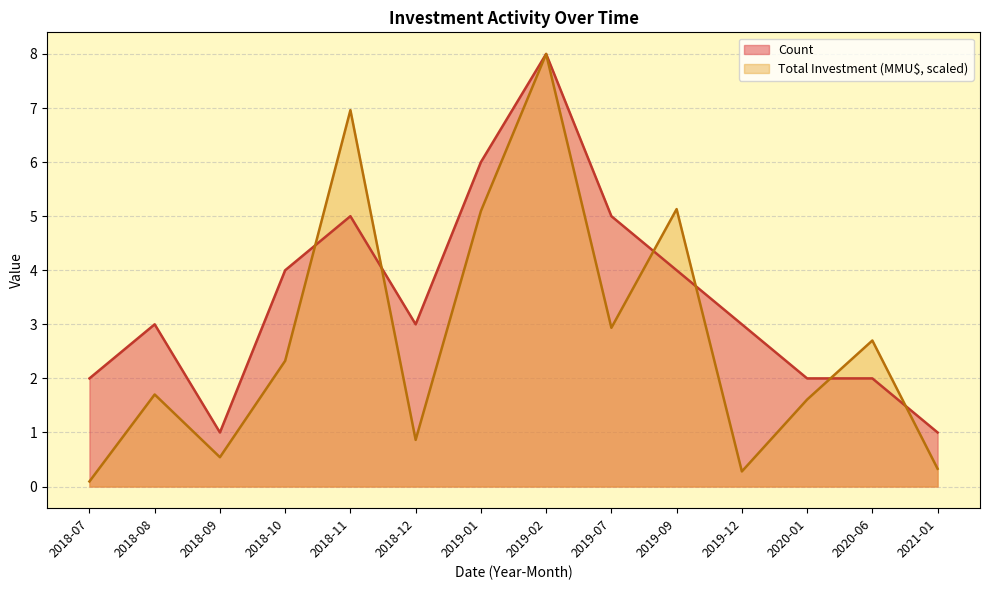

What is the sum of the Total Investment (MMU$) values at 2021-01 and 2019-12?

0.6